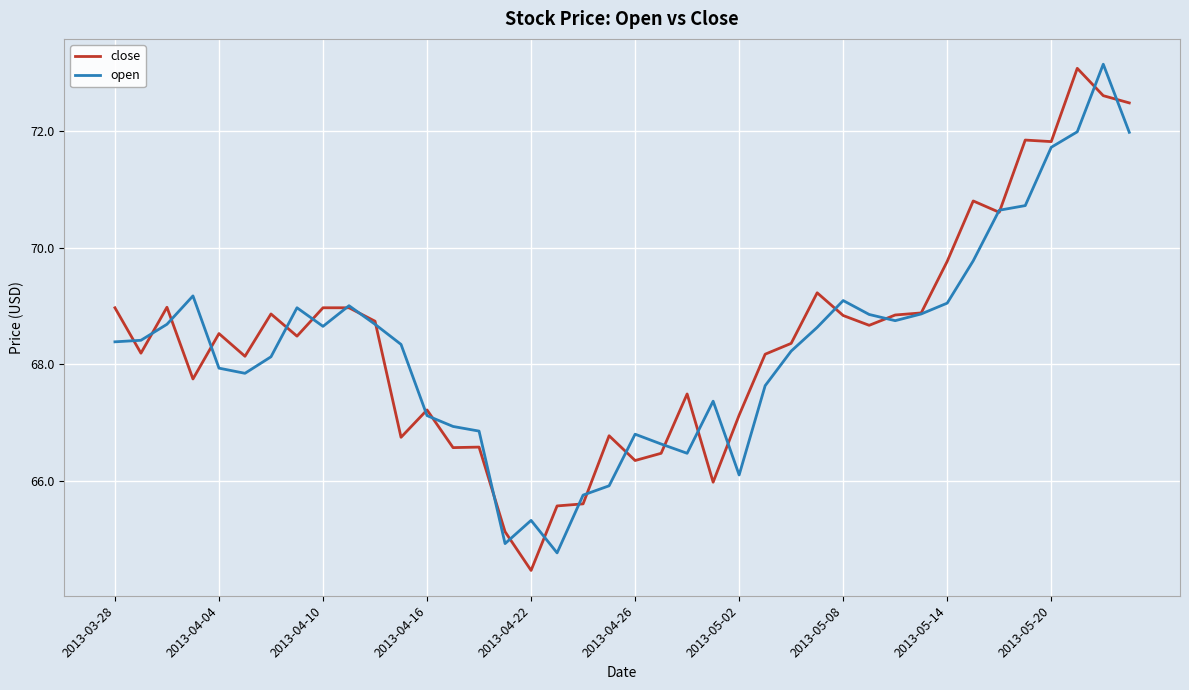

What is the minimum value shown in the chart?

64.5